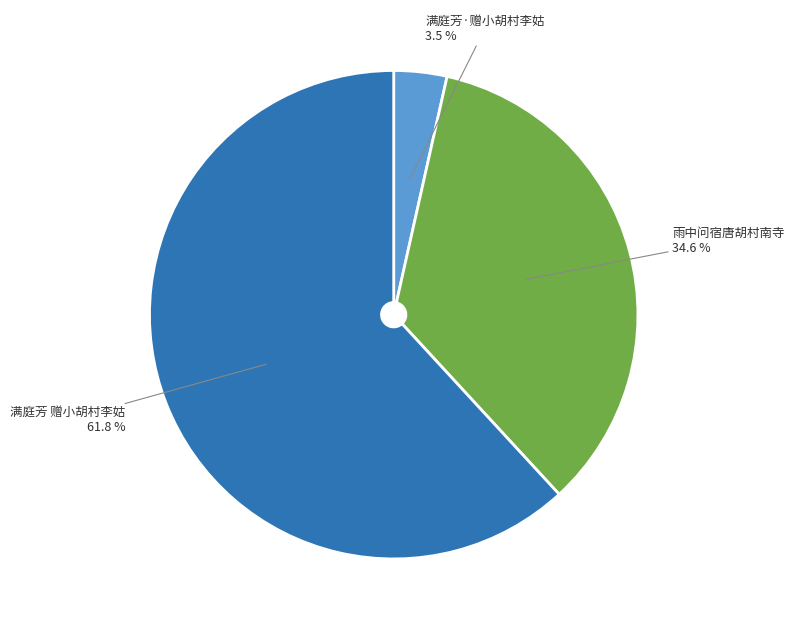

Is there a majority slice in this chart?

Yes